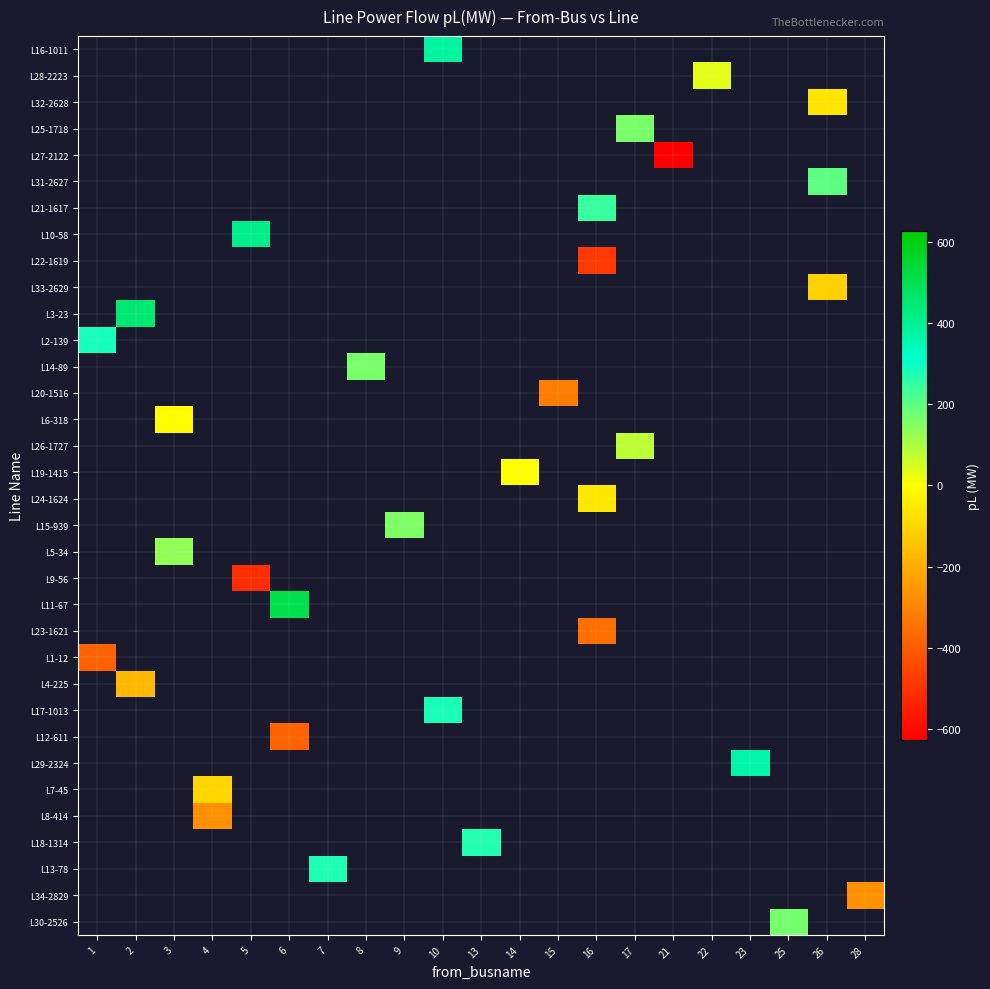

What is the maximum value shown in the chart?

508.4